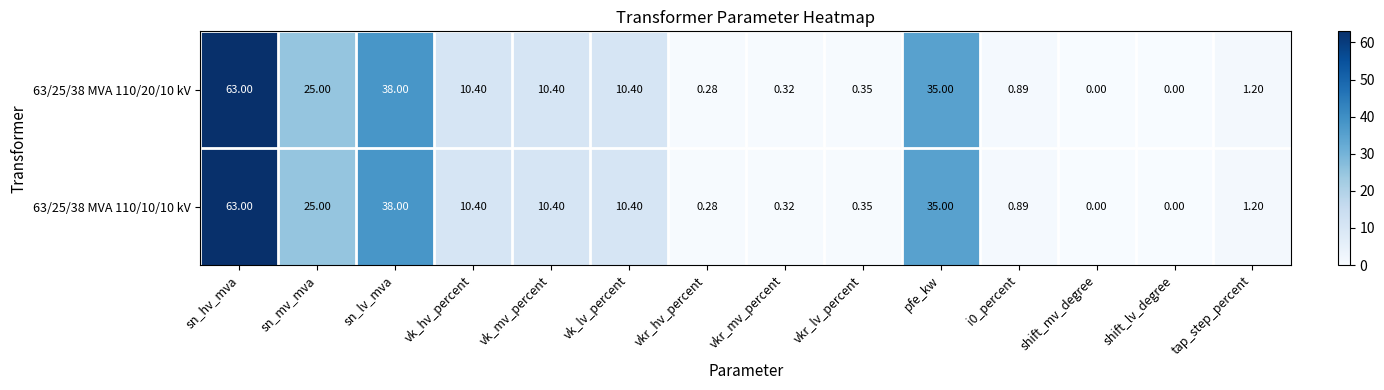

At which category is the sum across all series the highest?

sn_hv_mva